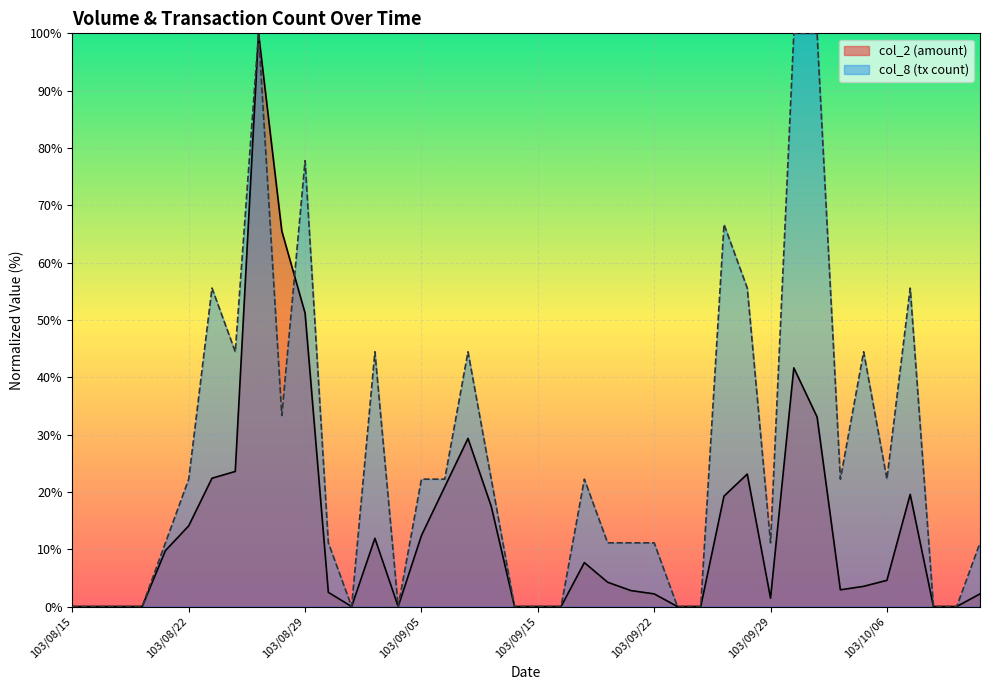

Reading left to right, transcribe all the data shown in this chart.

col_2: 0.0	0.0	0.0	0.0	9.8	14.1	22.4	23.6	100.0	65.5	51.2	2.5	0.0	11.9	0.0	12.4	20.9	29.3	17.5	0.0	0.0	0.0	7.7	4.2	2.8	2.2	0.0	0.0	19.3	23.1	1.5	41.6	33.1	2.9	3.5	4.6	19.6	0.0	0.0	2.2
col_8: 0.0	0.0	0.0	0.0	11.1	22.2	55.6	44.4	100.0	33.3	77.8	11.1	0.0	44.4	0.0	22.2	22.2	44.4	22.2	0.0	0.0	0.0	22.2	11.1	11.1	11.1	0.0	0.0	66.7	55.6	11.1	100.0	100.0	22.2	44.4	22.2	55.6	0.0	0.0	11.1